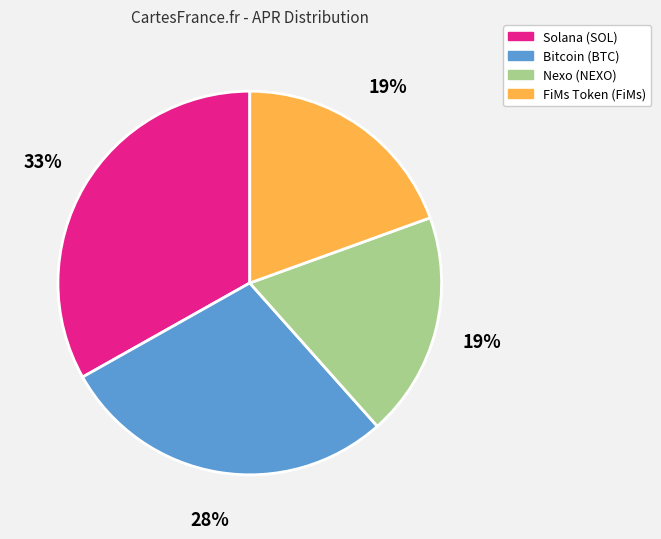

How many slices are in this pie chart?

4